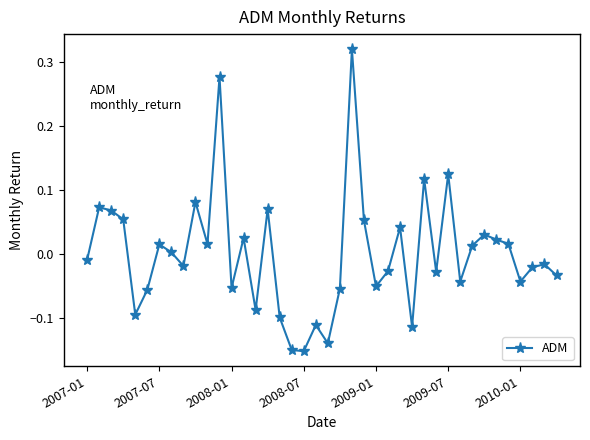

What is the difference between the maximum and minimum values?

0.5